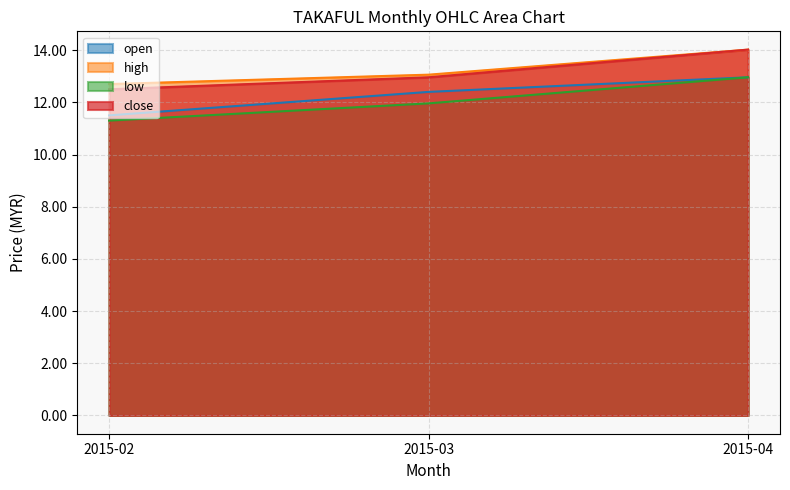

Does the chart display data point markers on the line(s)?

No